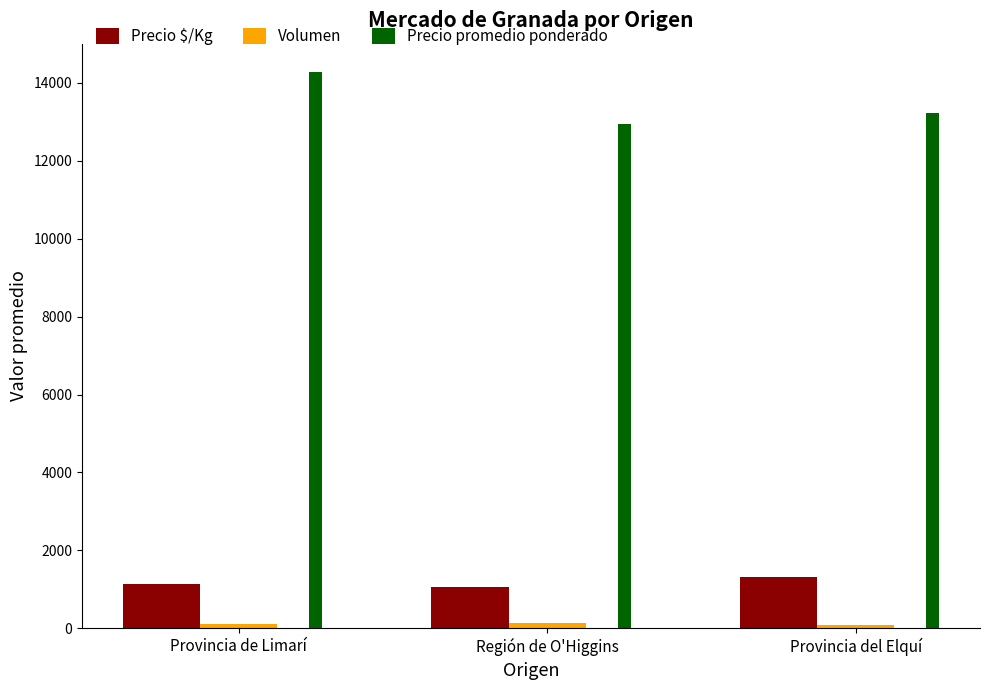

What position from the right is Provincia de Limarí?

3